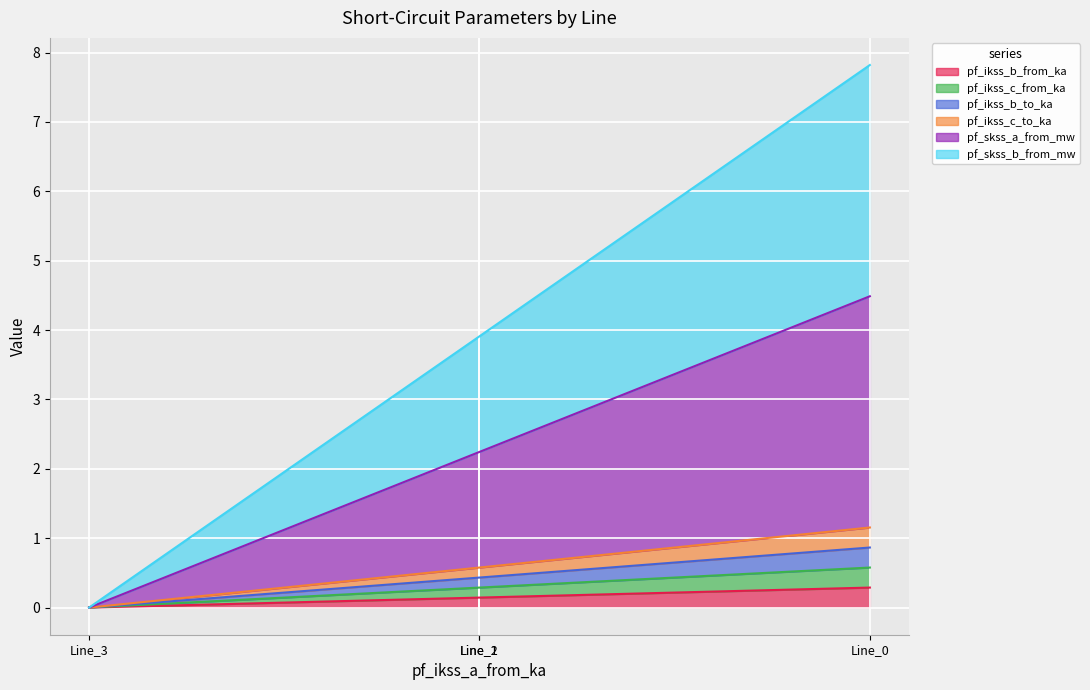

True or false: pf_ikss_c_to_ka and pf_skss_b_from_mw intersect in this chart.

False